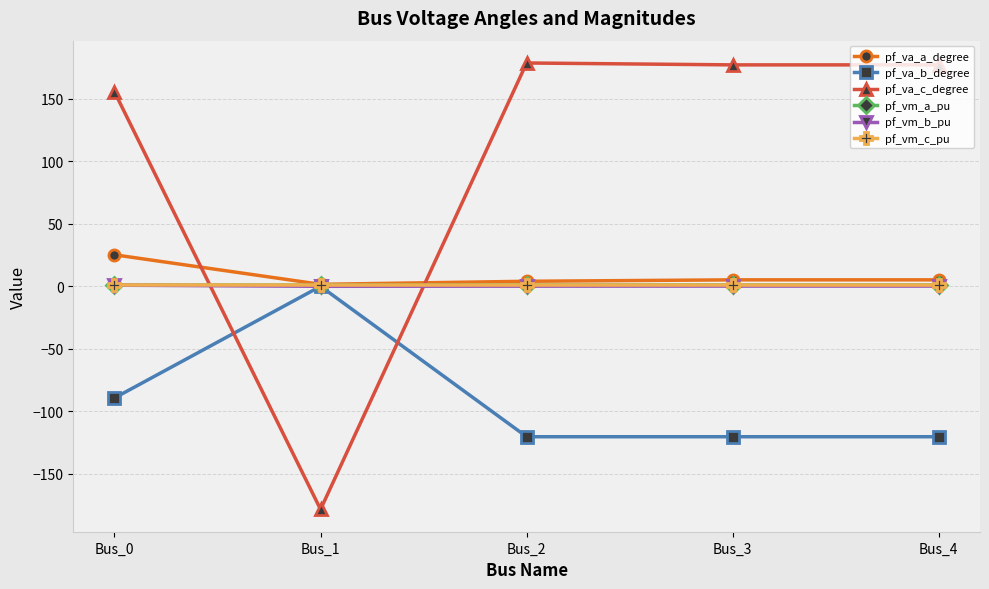

What is the difference between the maximum and minimum values in the pf_vm_b_pu series?

0.9